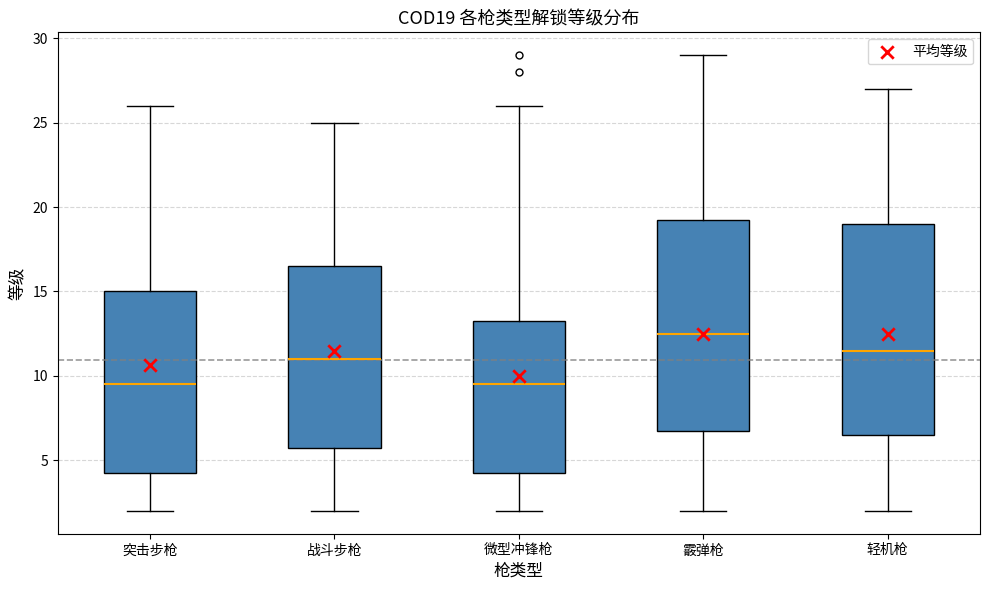

Where is the upper edge of the box for 轻机枪 on the y-axis? The values are not printed on the chart, so give them approximately, as read against the axis.

19.0